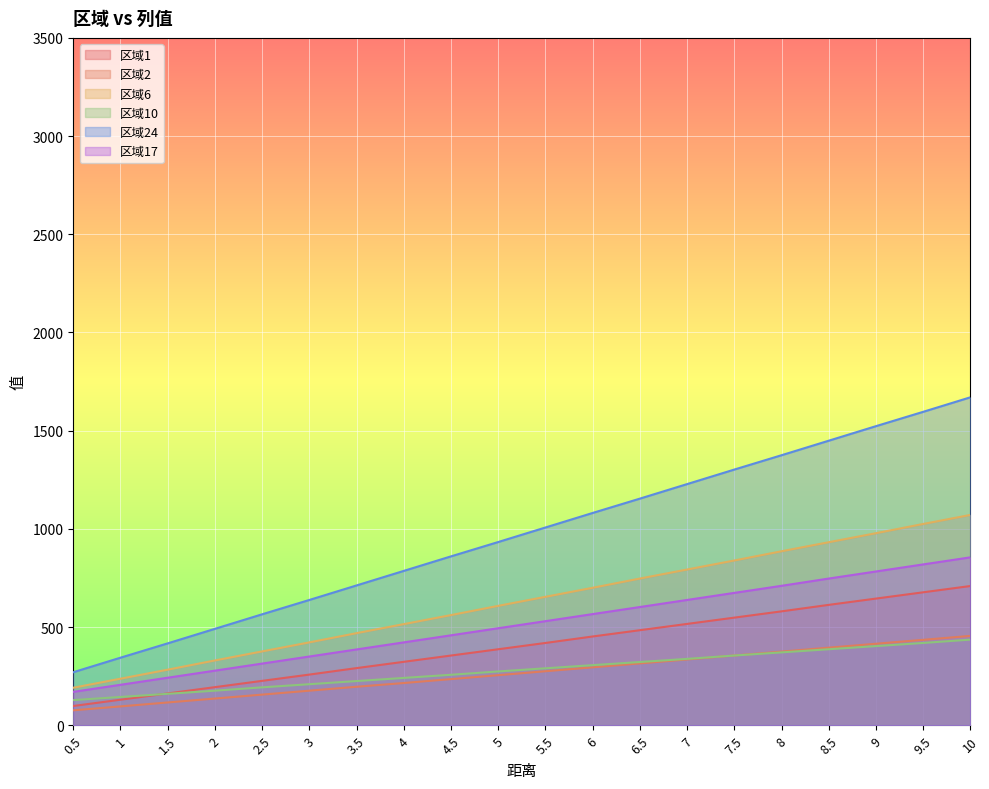

What is the total value across all series at 4.5?

2726